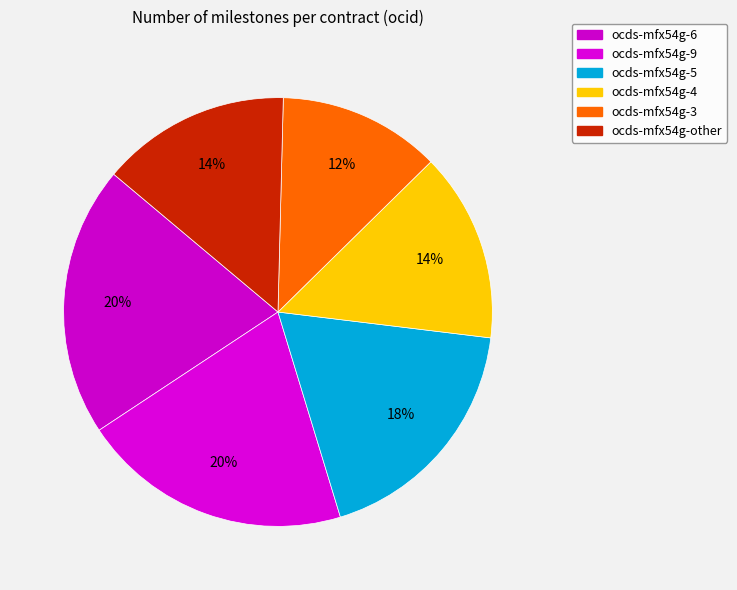

Count the number of slices in the pie.

6